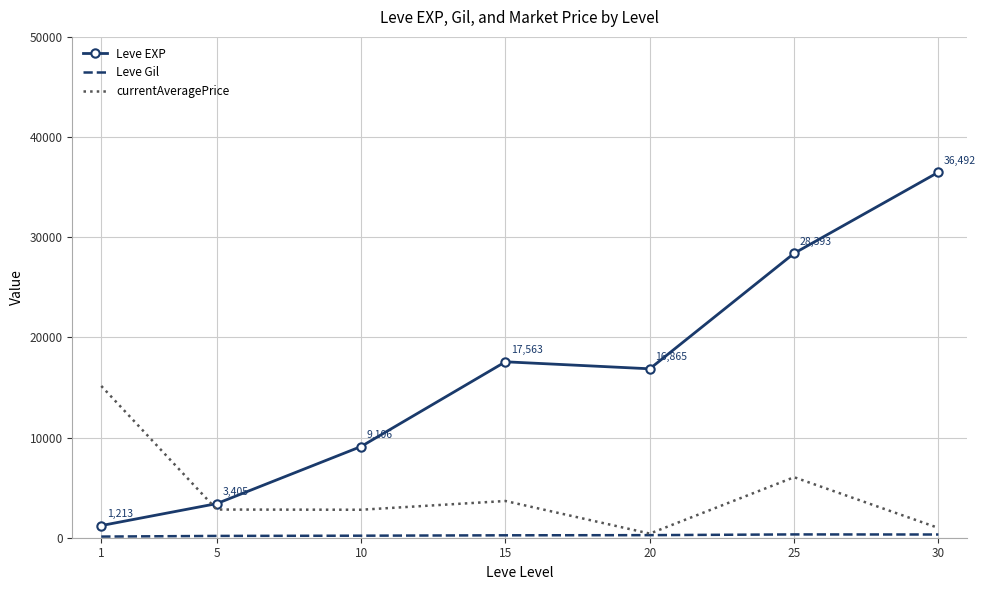

Which series changed the most between 10 and 30?

Leve EXP